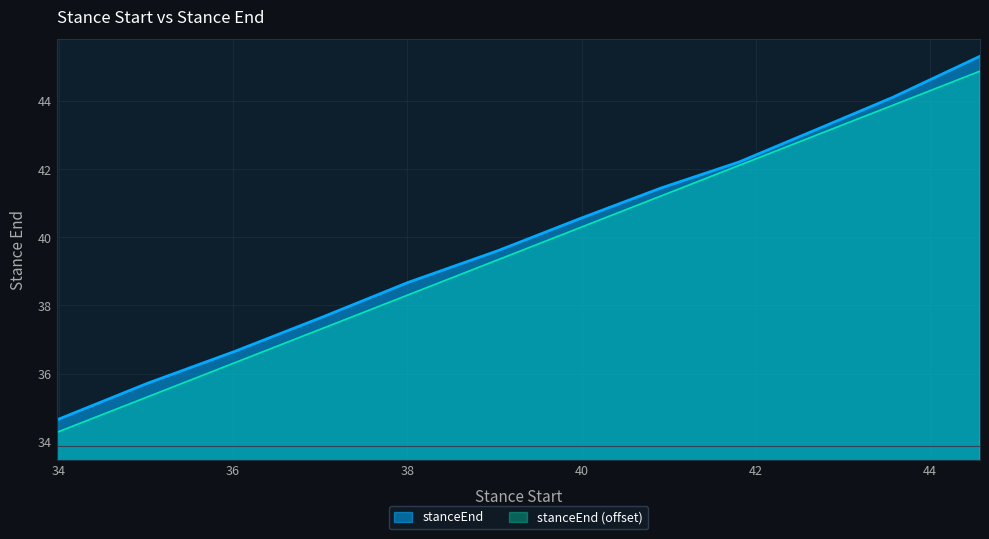

How many lines are shown in the chart?

2